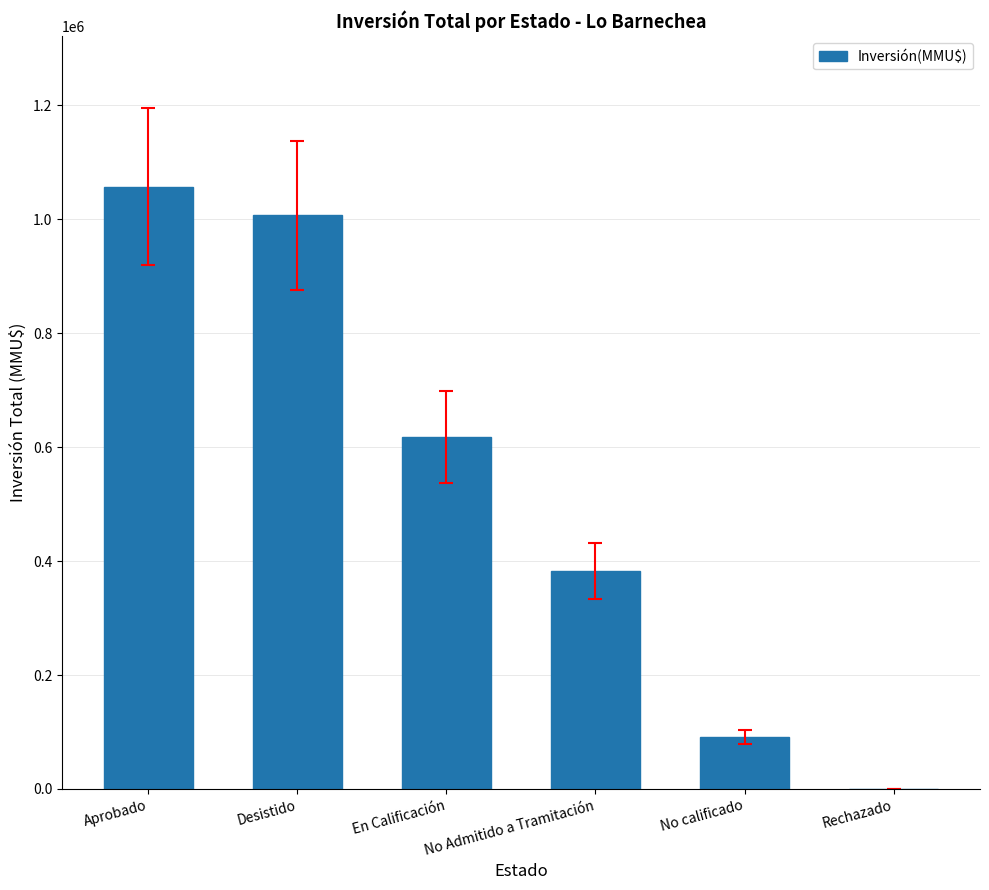

What is the difference between the values at Rechazado and No calificado?

90997